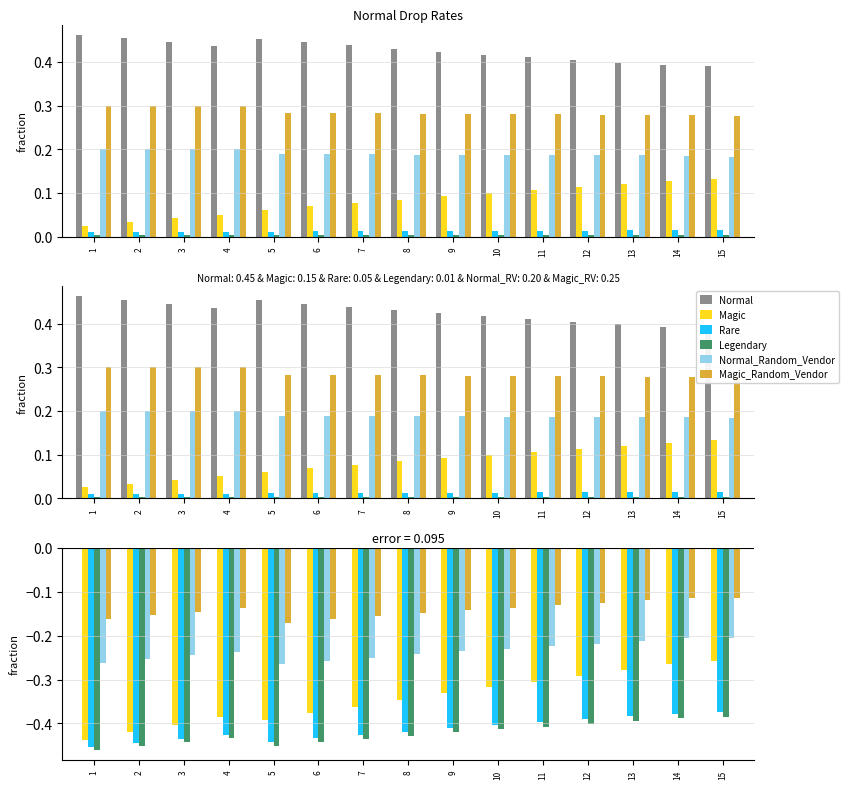

What is the spread (max minus min) of values at 1?

0.5